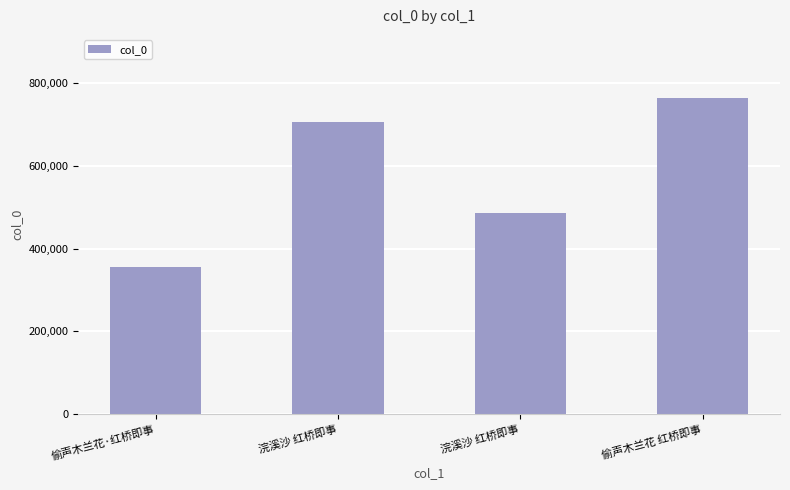

How many data points are less than 705487?

2